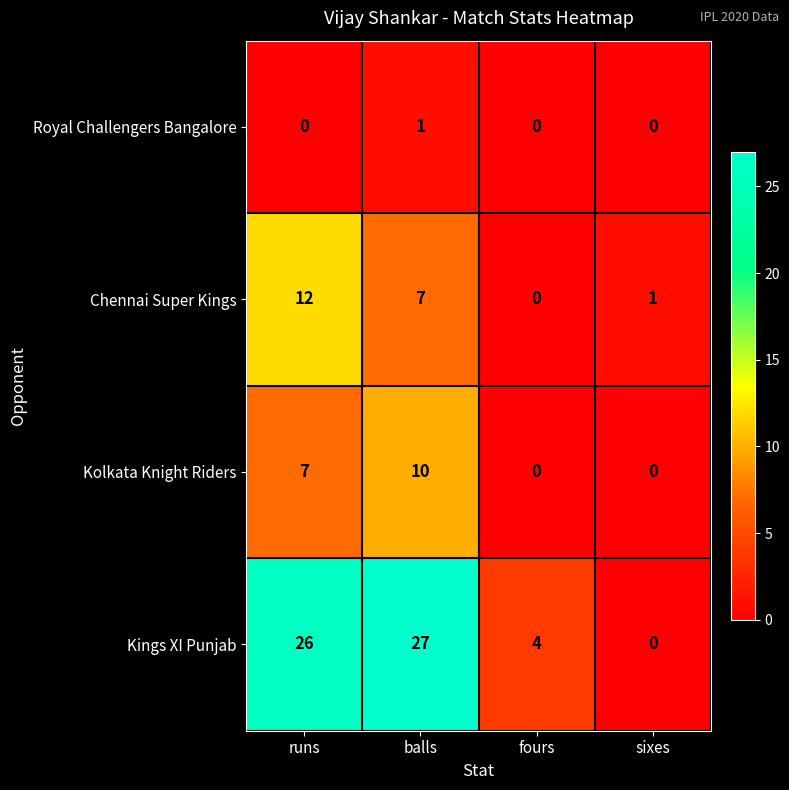

What is the average value of the Kings XI Punjab series?

14